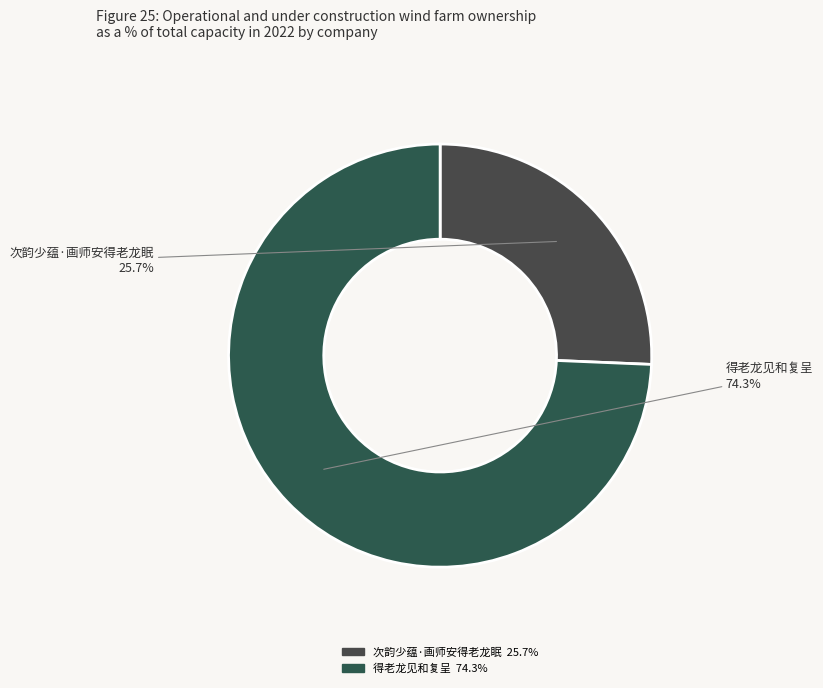

Which has a higher value, 得老龙见和复呈 or 次韵少蕴·画师安得老龙眠?

得老龙见和复呈